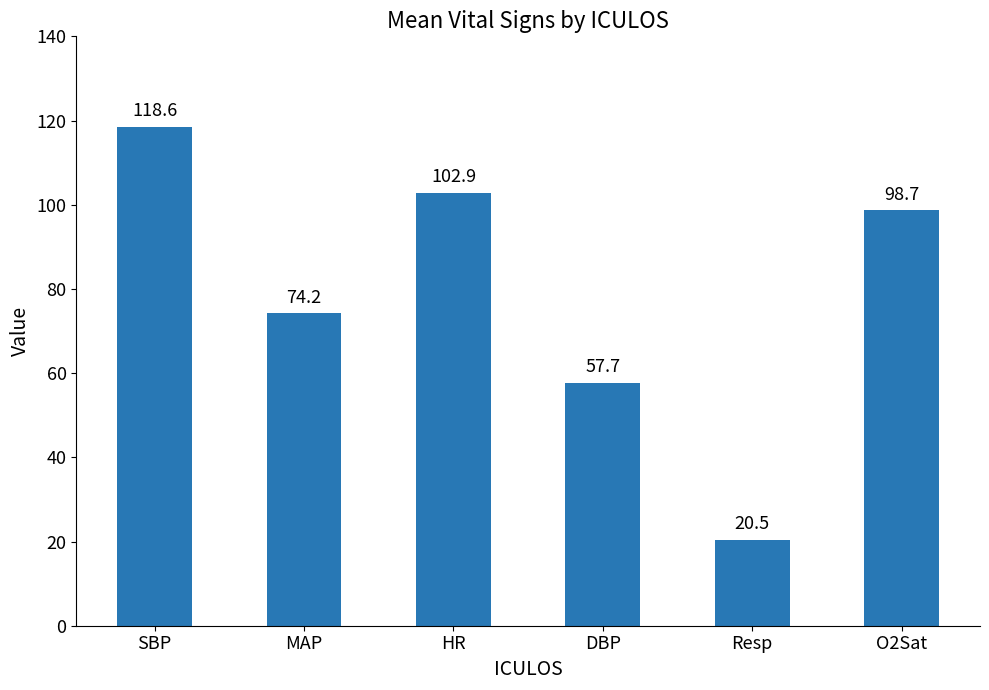

The value at HR is 37.1. True or false?

False